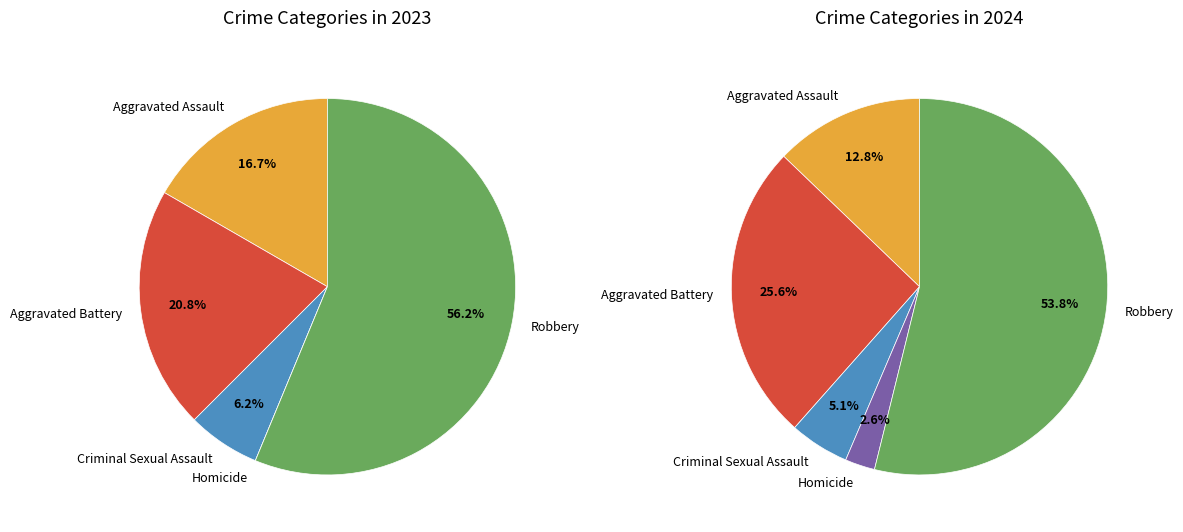

What is the change in value from Aggravated Assault to Homicide?

-4